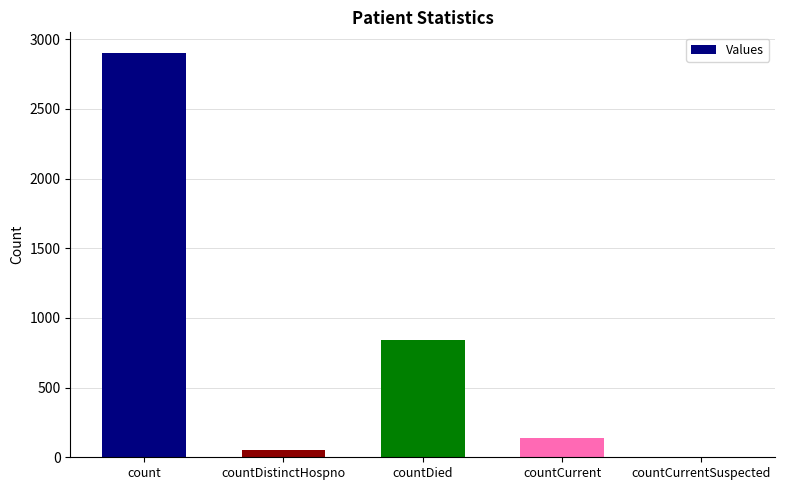

What is the sum of all values?

3931